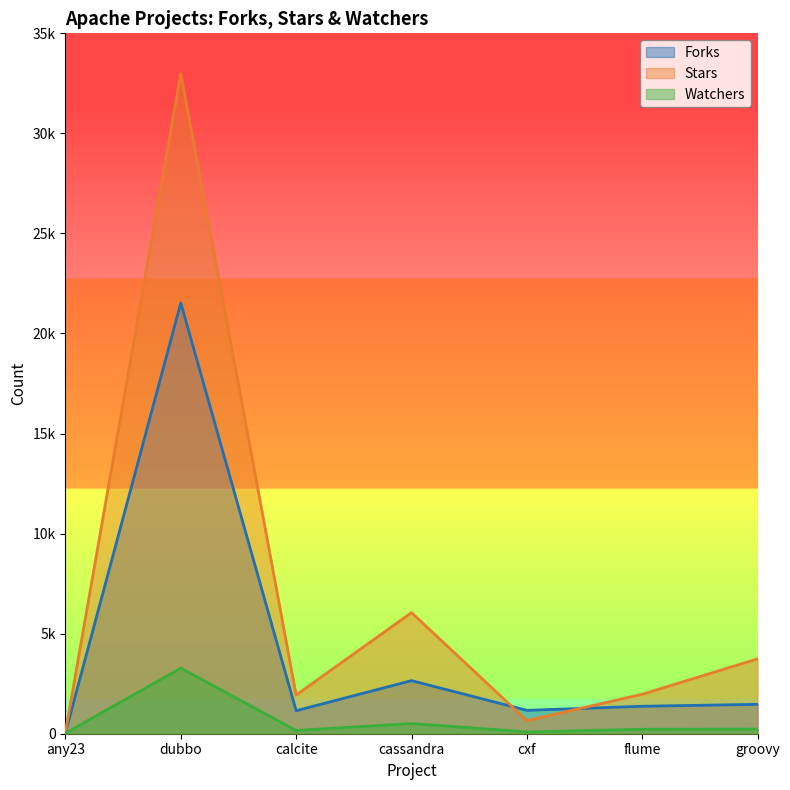

What is the total value across all series at flume?

3566